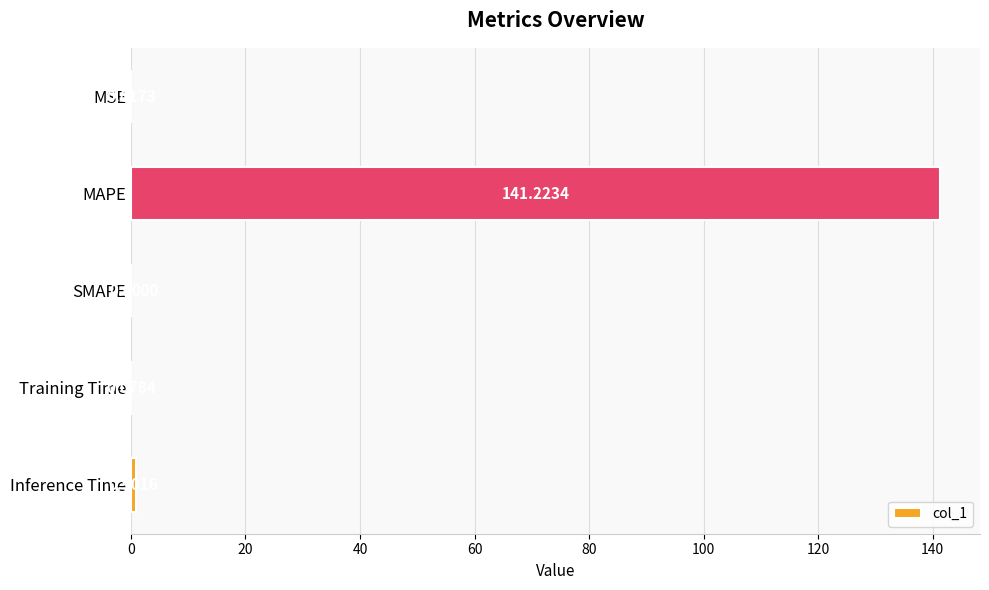

What is the sum of all values?

142.2